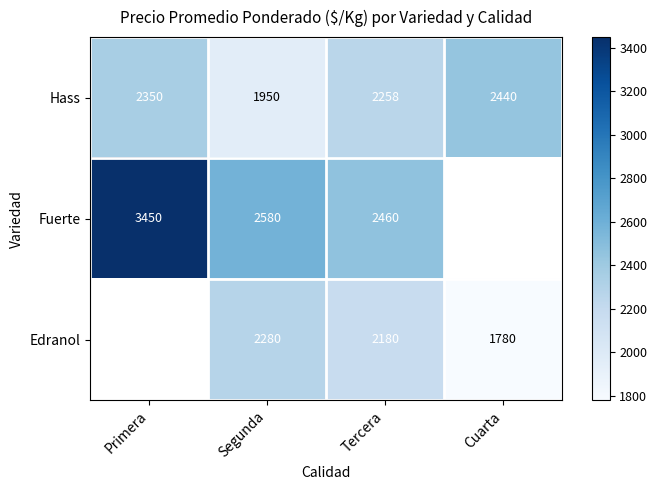

What is the smallest value displayed?

1780.0